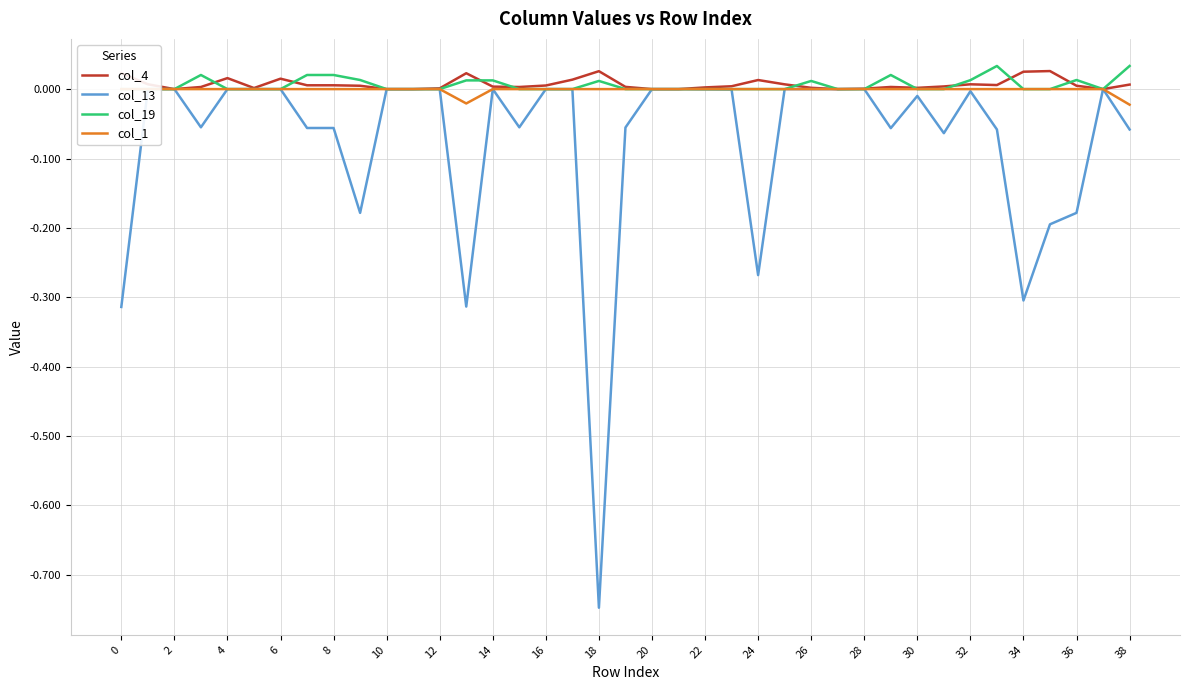

Is the value of col_1 at 20 greater than the value of col_4 at 38?

No